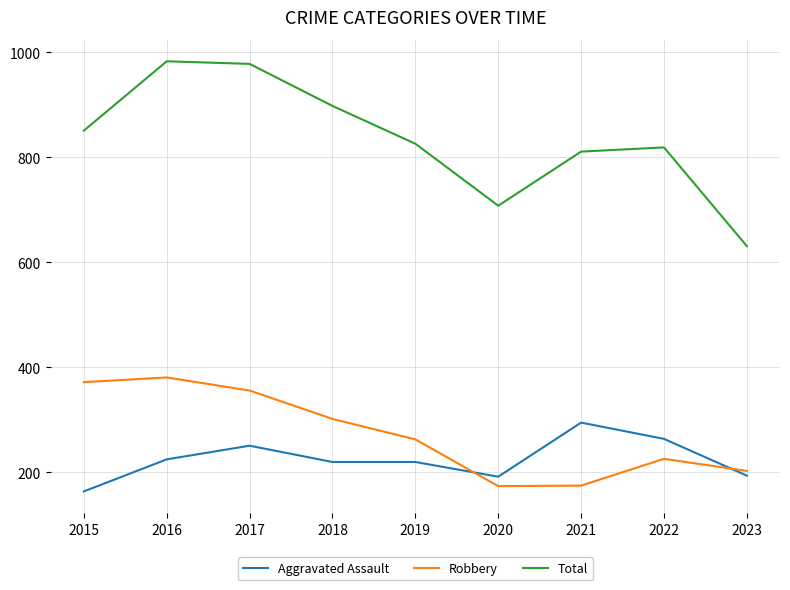

What is the lowest value of the Robbery series?

174